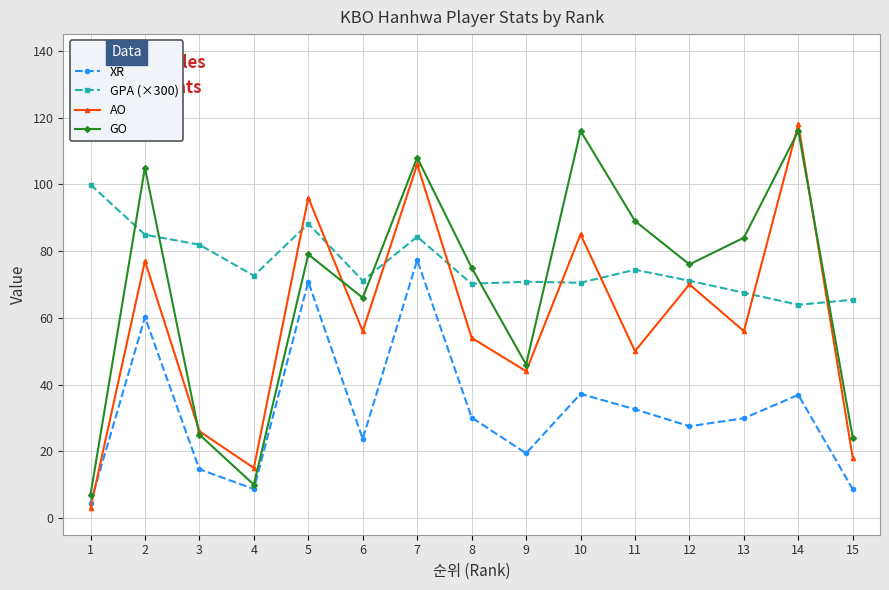

What value does the AO series have at 9?

44.0